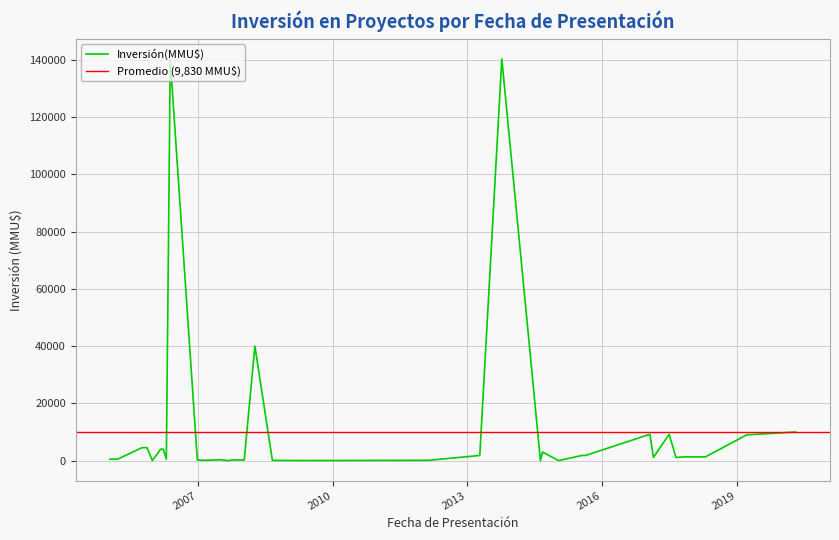

What is the change in value from 06/11/2017 to 04/07/2007?

-1000